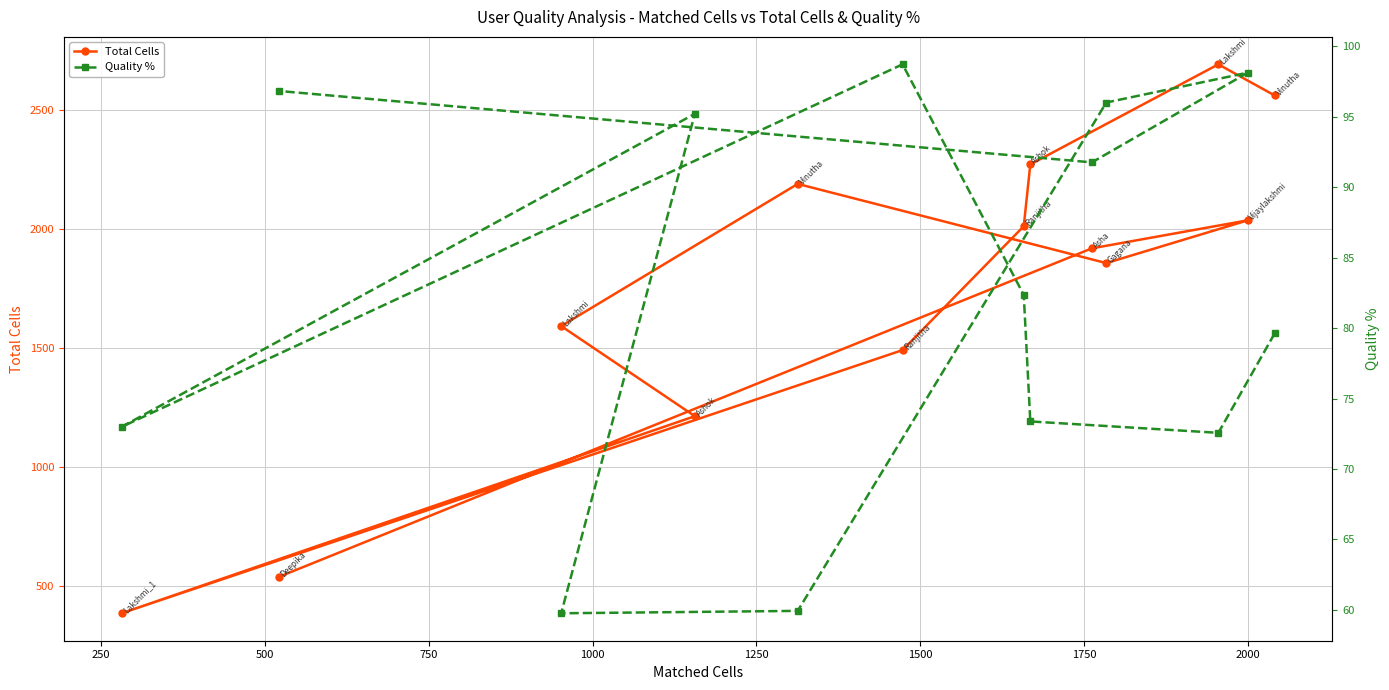

What is the minimum value for Total Cells?

385